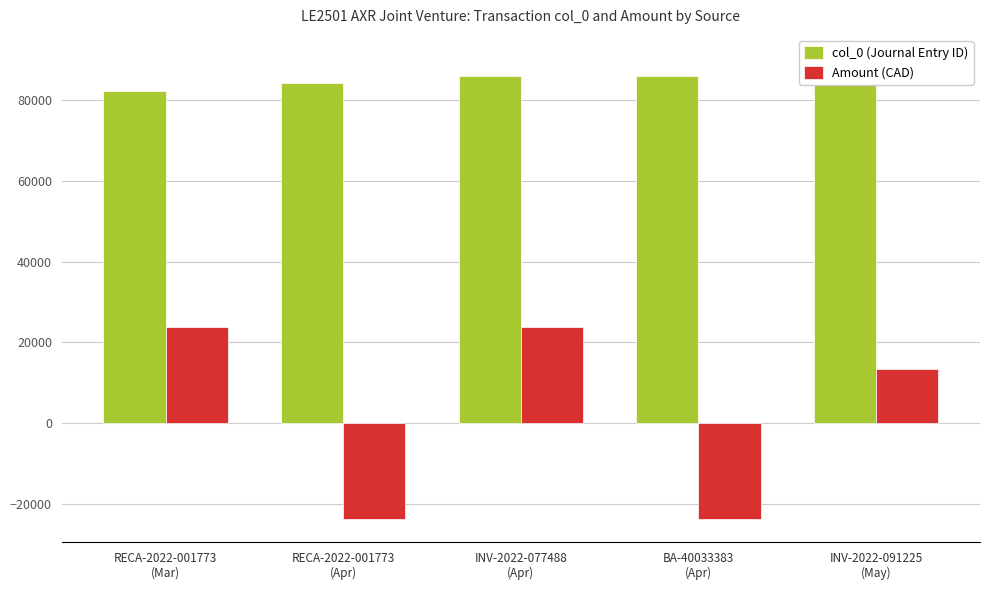

The Amount (CAD) series shows -35787.4 at BA-40033383
(Apr). True or false?

False